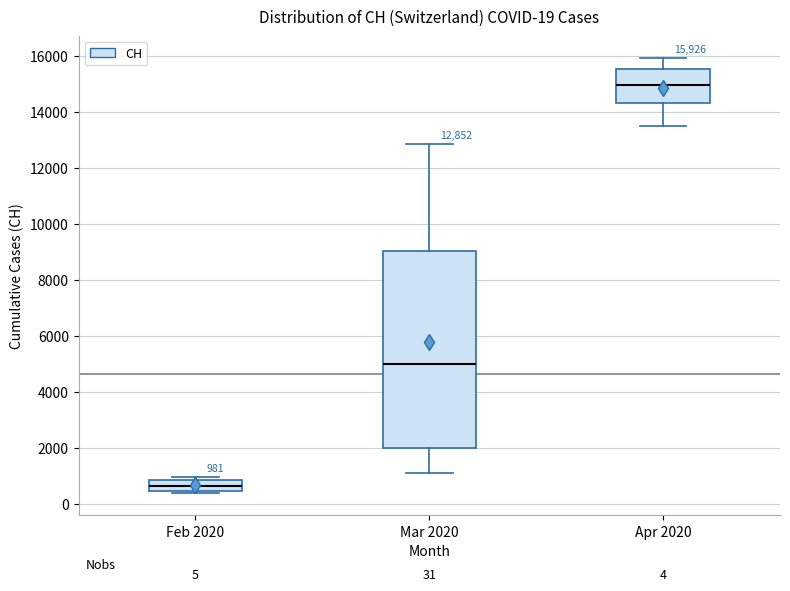

Which box's median line is the lowest?

Feb 2020